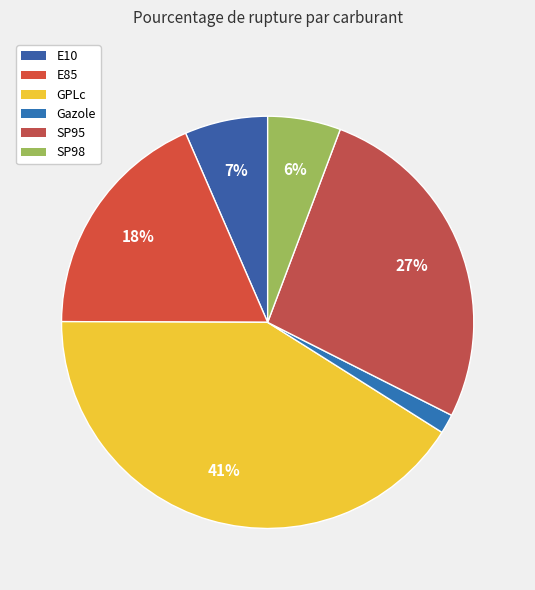

What percentage is the Gazole slice, to the nearest percent?

2%